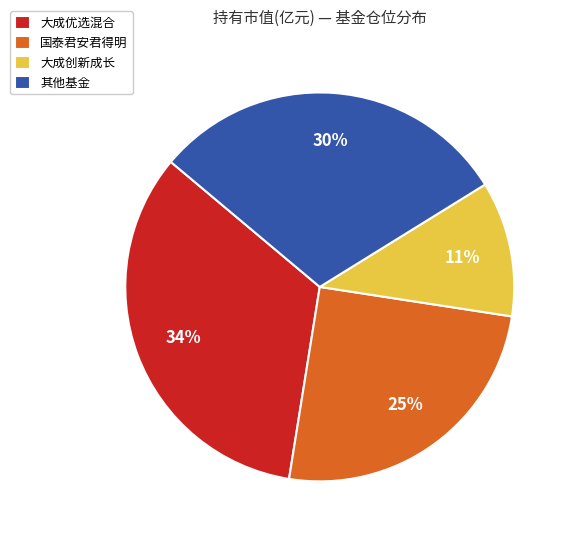

To the nearest percent, what portion does 大成创新成长 represent?

11%